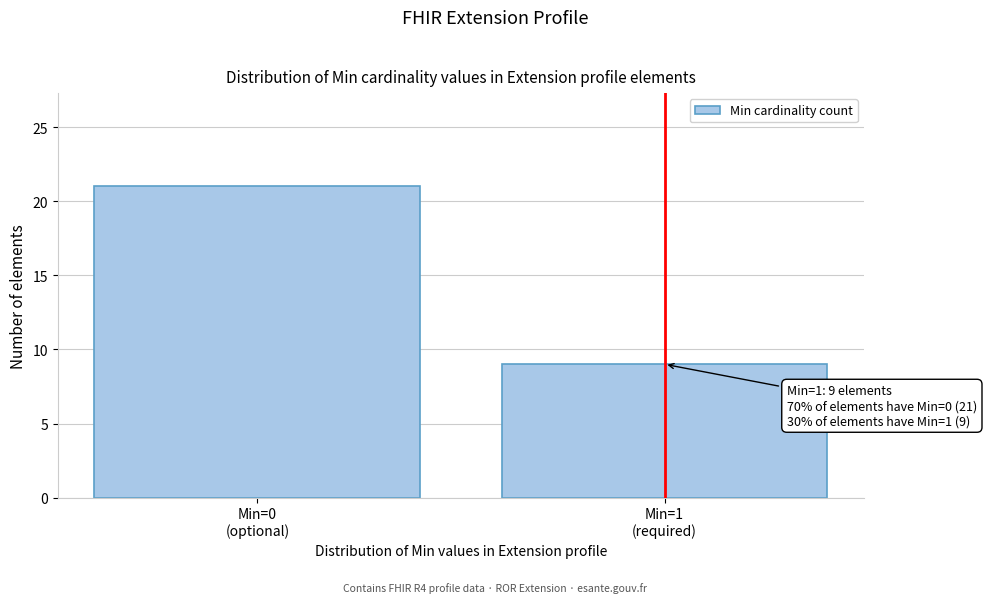

Reading left to right, extract all data points from this chart.

21	9